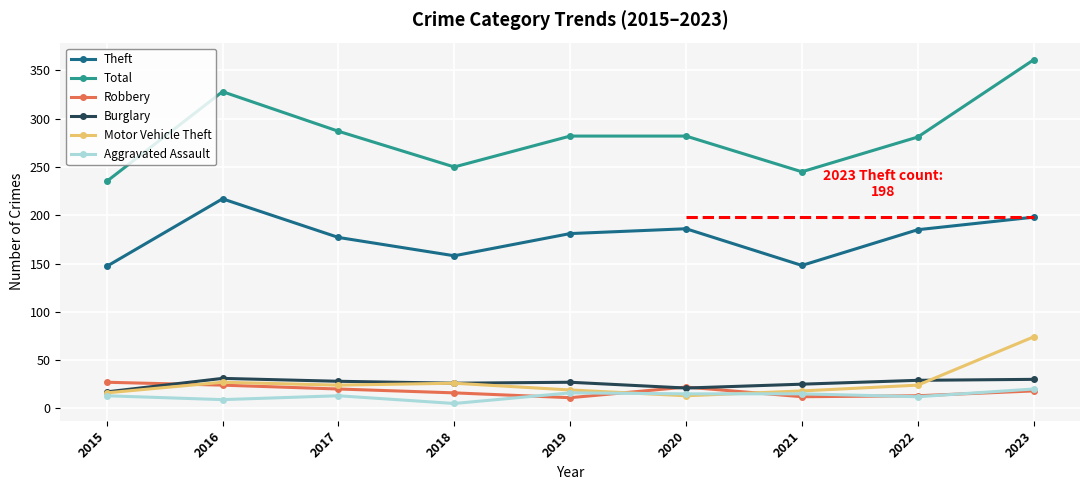

Reading left to right, extract all data points from this chart.

Theft: 147	217	177	158	181	186	148	185	198
Total: 235	328	287	250	282	282	245	281	361
Robbery: 27	24	20	16	11	22	12	13	18
Burglary: 17	31	28	26	27	21	25	29	30
Motor Vehicle Theft: 16	27	24	26	19	13	18	24	74
Aggravated Assault: 13	9	13	5	16	15	15	12	20